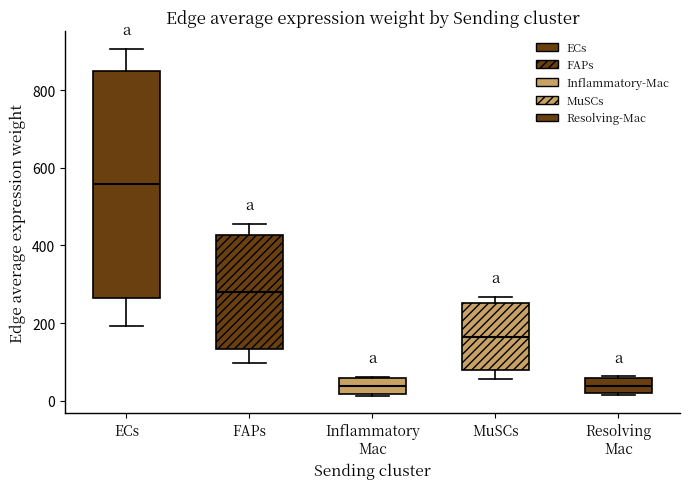

Reading left to right, read every box against the y-axis: the position of its median line, the range the box covers, and the ends of its whiskers. The values are not printed on the chart, so give them approximately, as read against the axis.

ECs: median 560, box 260 to 840, whiskers 200 to 900
FAPs: median 280, box 140 to 420, whiskers 100 to 460
Inflammatory Mac: median 40, box 20 to 60, whiskers 20 to 60
MuSCs: median 160, box 80 to 260, whiskers 60 to 260 (just above the box's upper edge)
Resolving Mac: median 40, box 20 to 60, whiskers 20 to 60